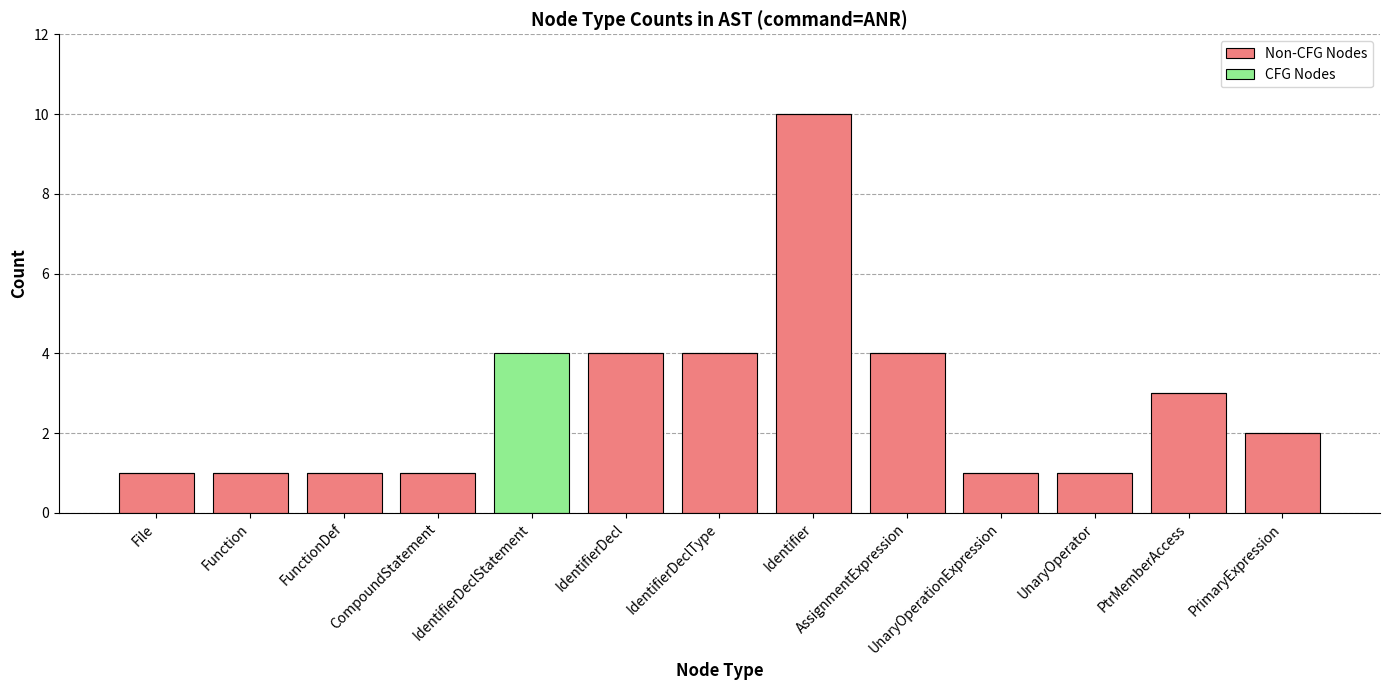

At which category is the sum across all series the highest?

Identifier